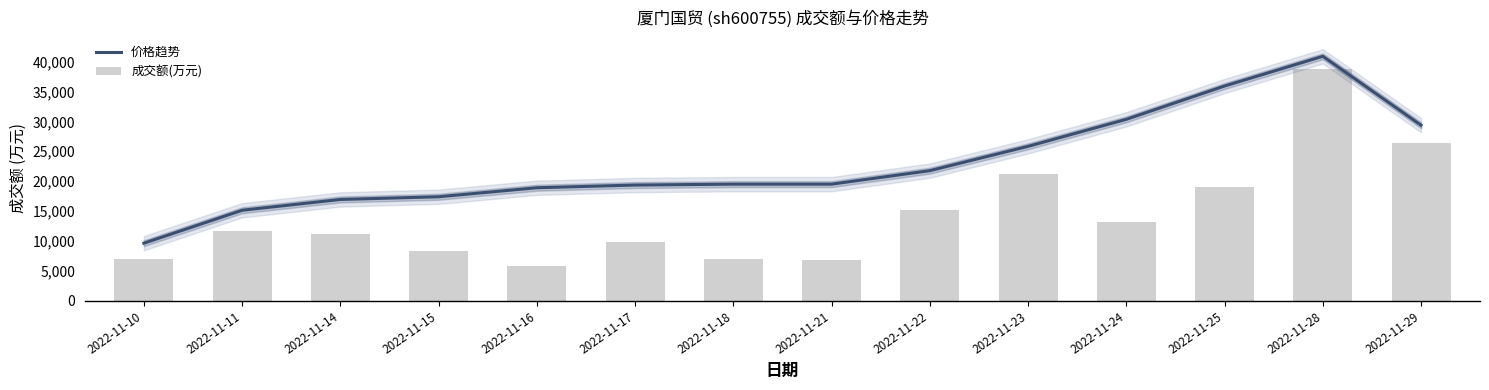

What is the sum of all 成交额(万元) values?

201225.0